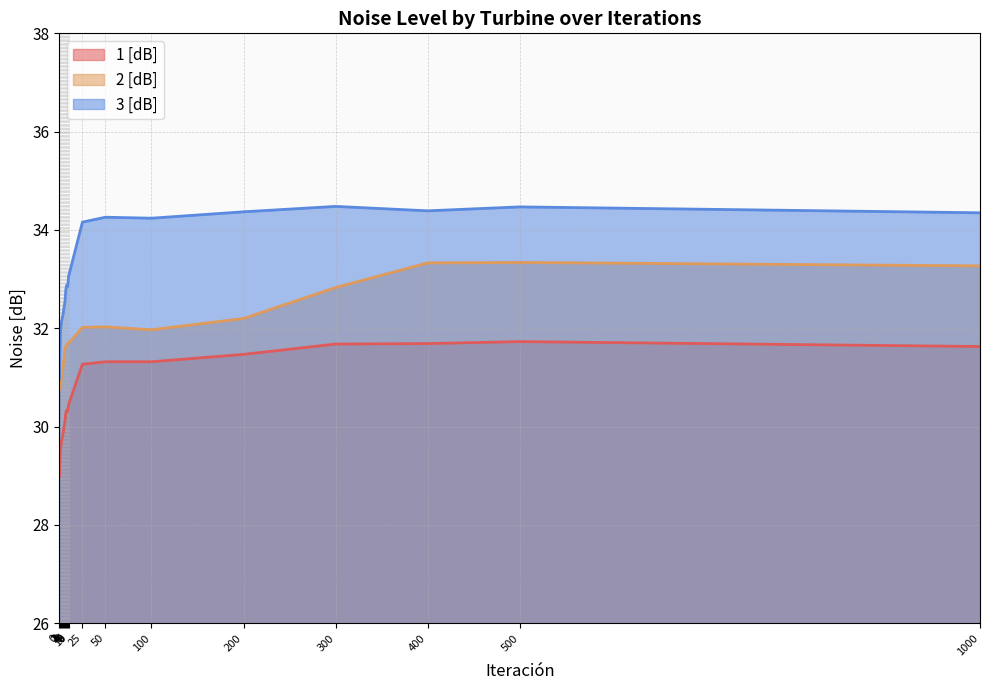

What is the difference between the second highest and minimum values in the 3 [dB] series?

3.5